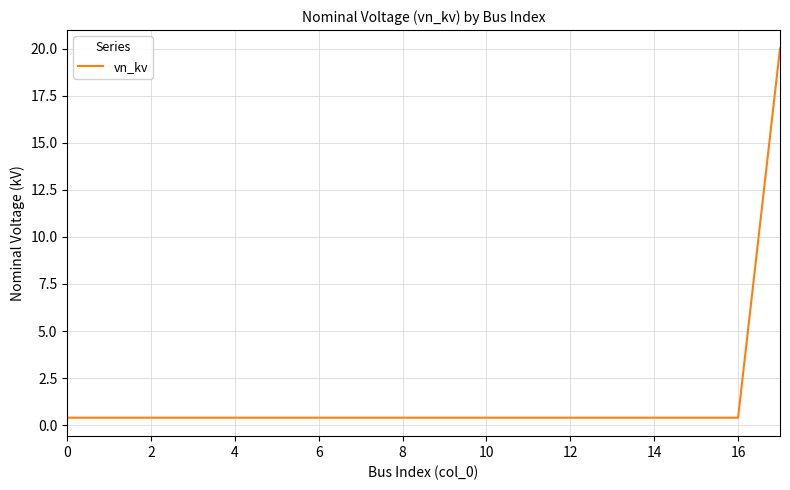

What is the maximum value shown in the chart?

20.0